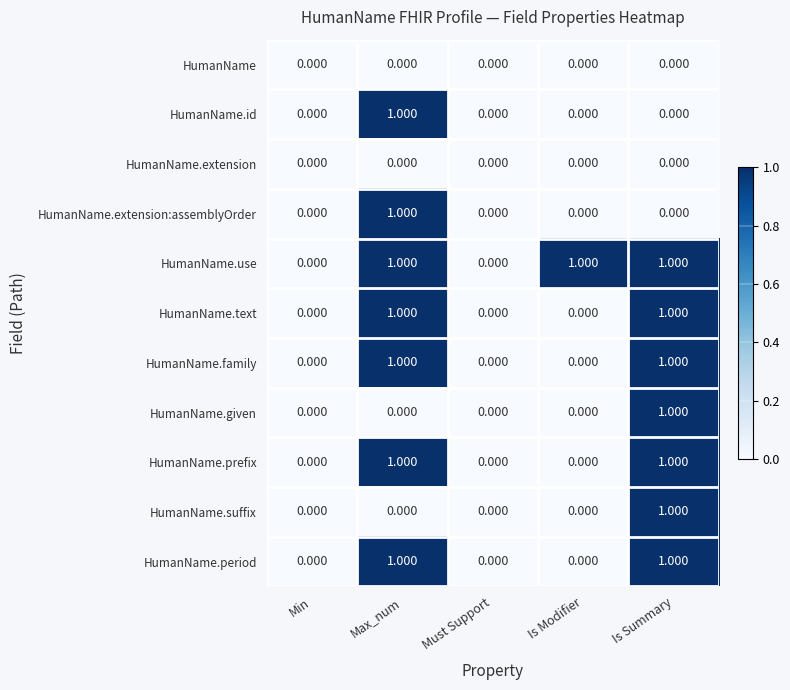

Is the value of HumanName.extension:assemblyOrder at Must Support greater than the value of HumanName.suffix at Is Summary?

No